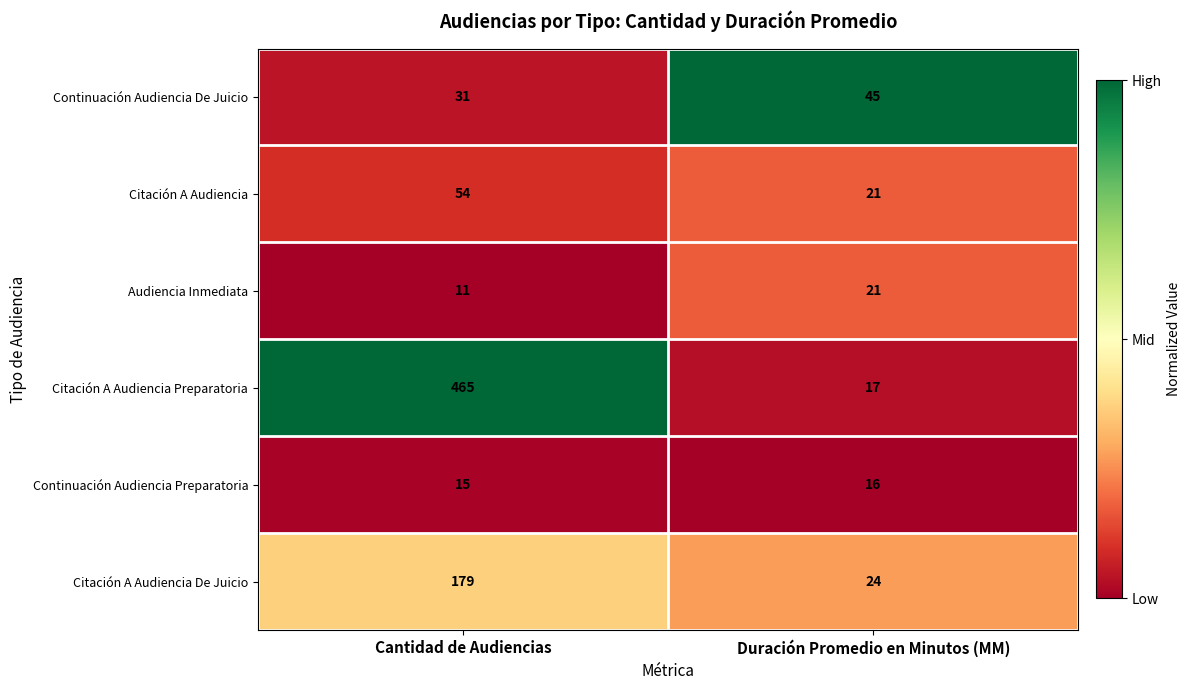

List the labels in order of Audiencia Inmediata value, smallest first.

Cantidad de Audiencias, Duración Promedio en Minutos (MM)